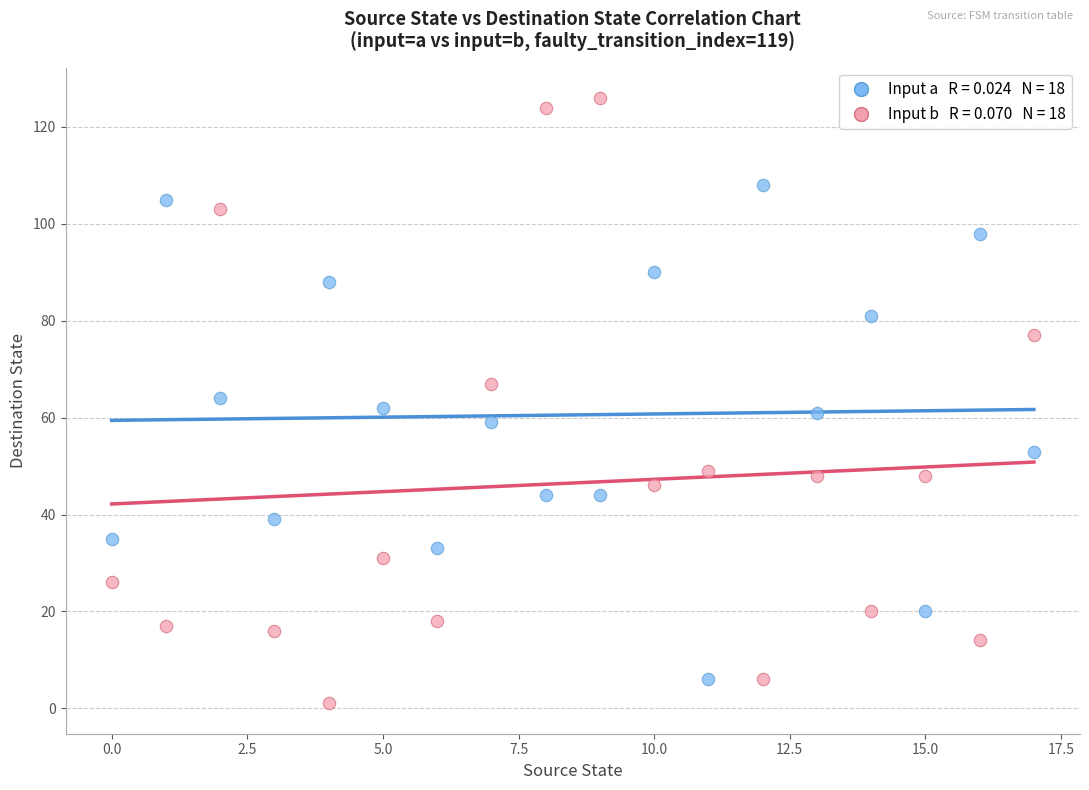

Across all data points, what is the range of Y values (max minus min)?

125